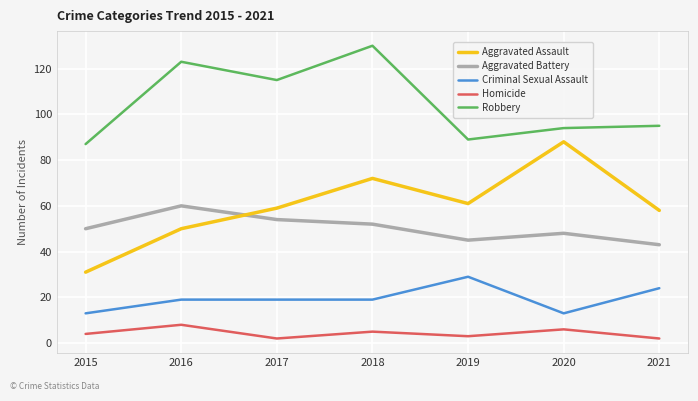

Between 2017 and 2018, which series saw the biggest shift?

Robbery